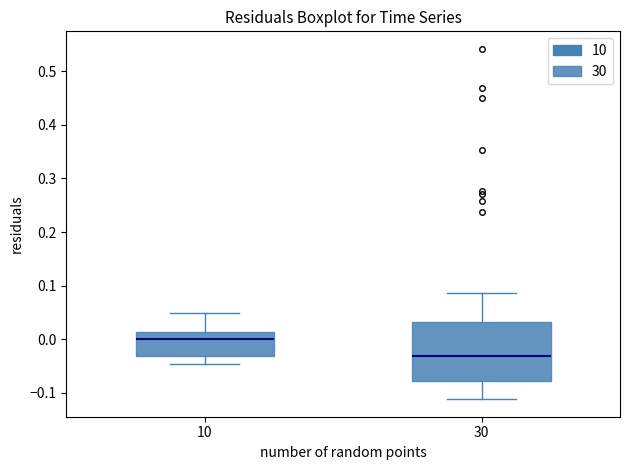

Reading left to right, transcribe this box plot: for each box, give where its median line is, the range the box spans, and where its two whiskers end, as read against the y-axis. The values are not printed on the chart, so give them approximately, as read against the axis.

10: median 0.00, box -0.03 to 0.01, whiskers -0.05 to 0.05
30: median -0.03, box -0.08 to 0.03, whiskers -0.11 to 0.09